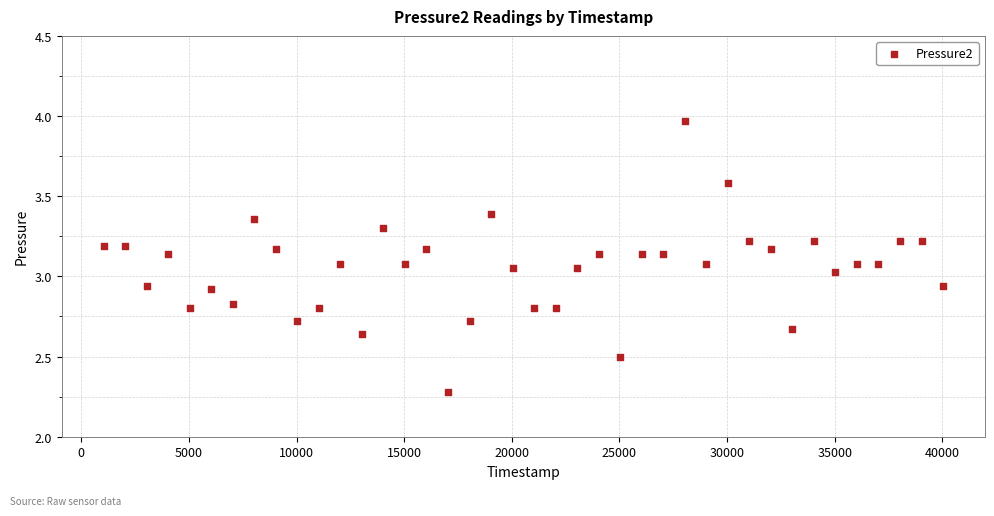

What is the range of X values (max minus min)?

39000.0